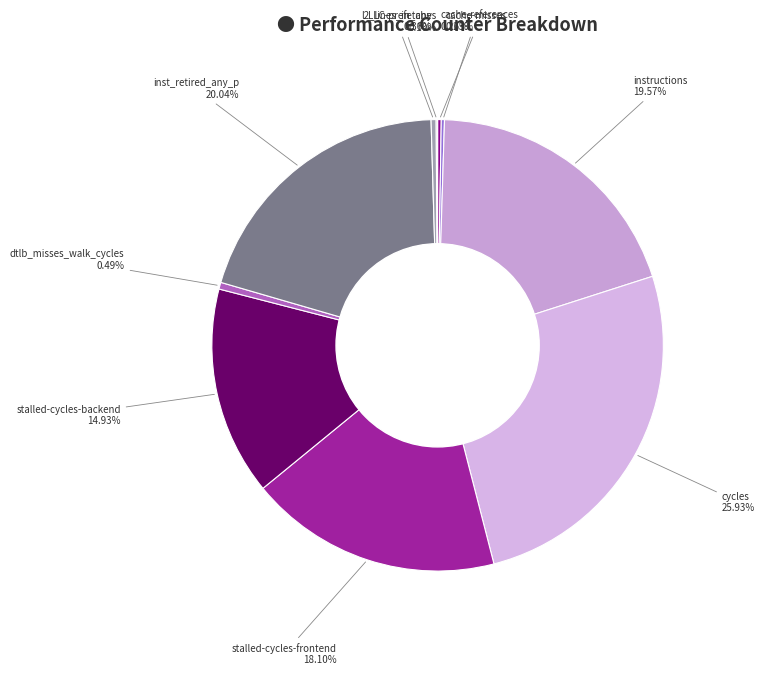

What is the smallest slice in the pie chart?

LLC-prefetches